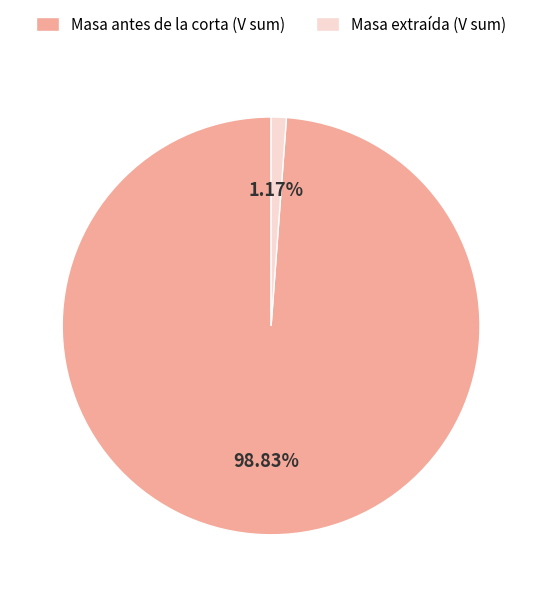

Does any single category account for the majority?

Yes